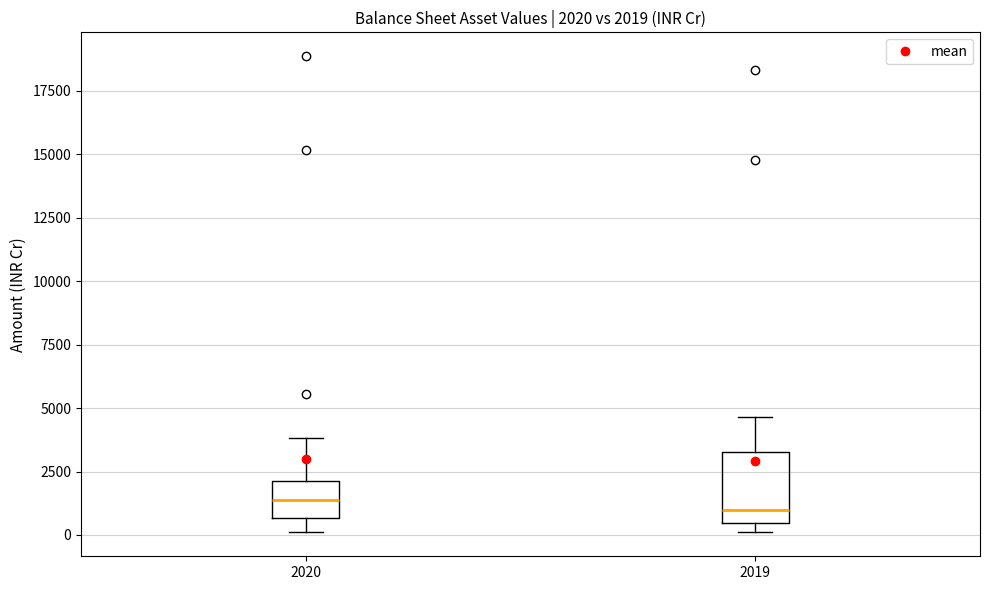

Comparing the boxes themselves (not the whiskers), which one is the tallest?

2019